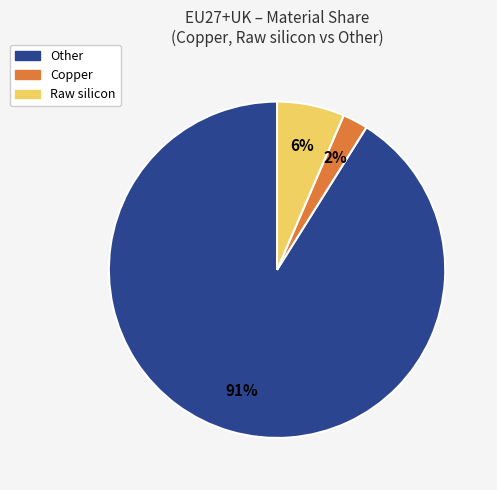

Which category has the smallest portion of the pie?

Copper